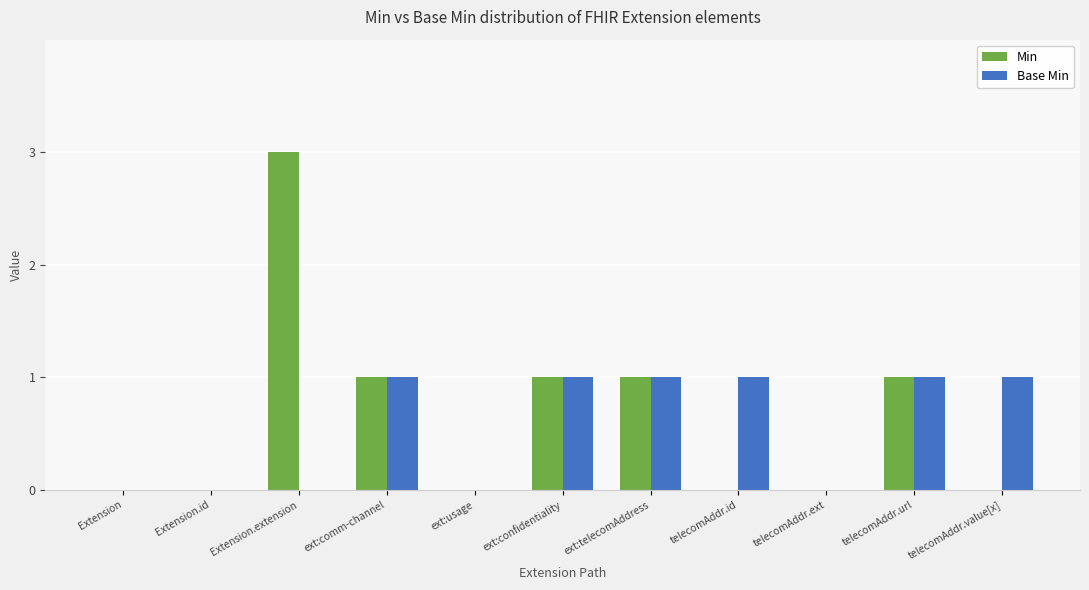

Count the number of categories in the chart.

11